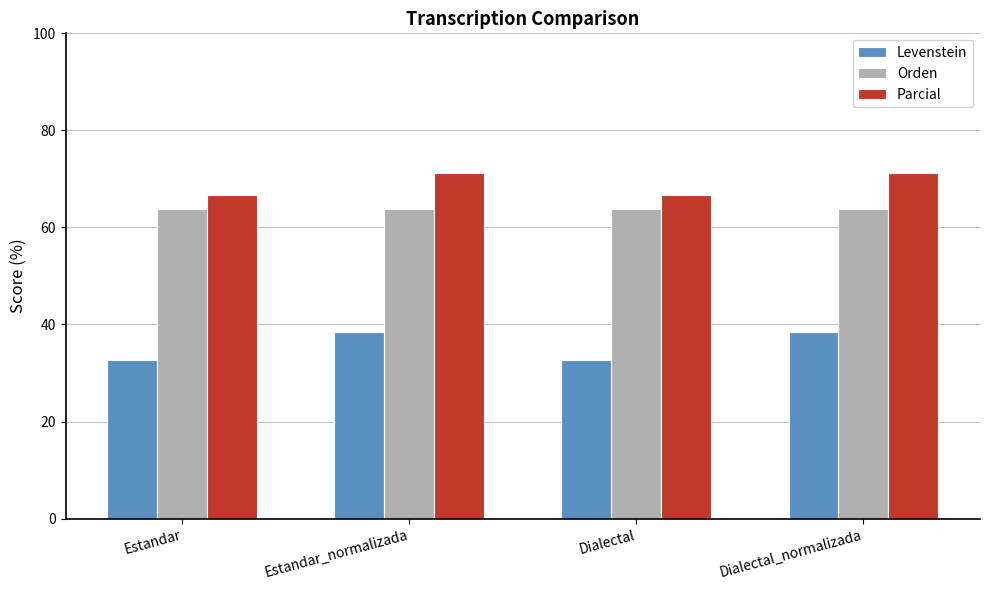

What is the spread (max minus min) of values at Estandar_normalizada?

32.7